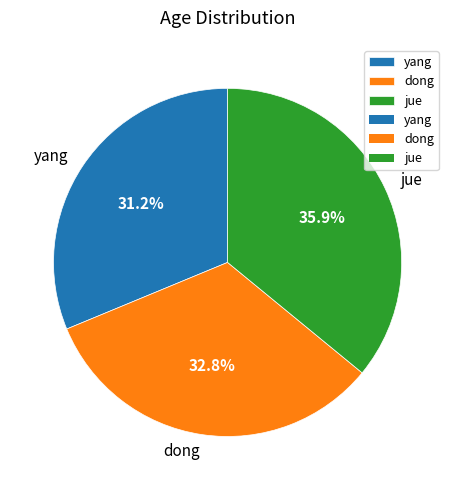

Count the number of slices in the pie.

3